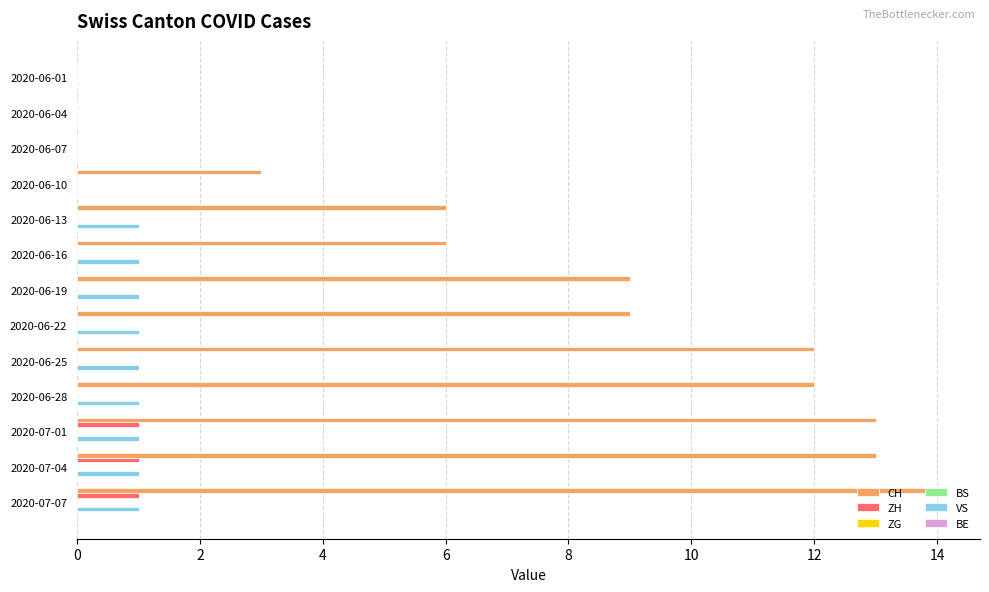

How many data points does each series have?

13